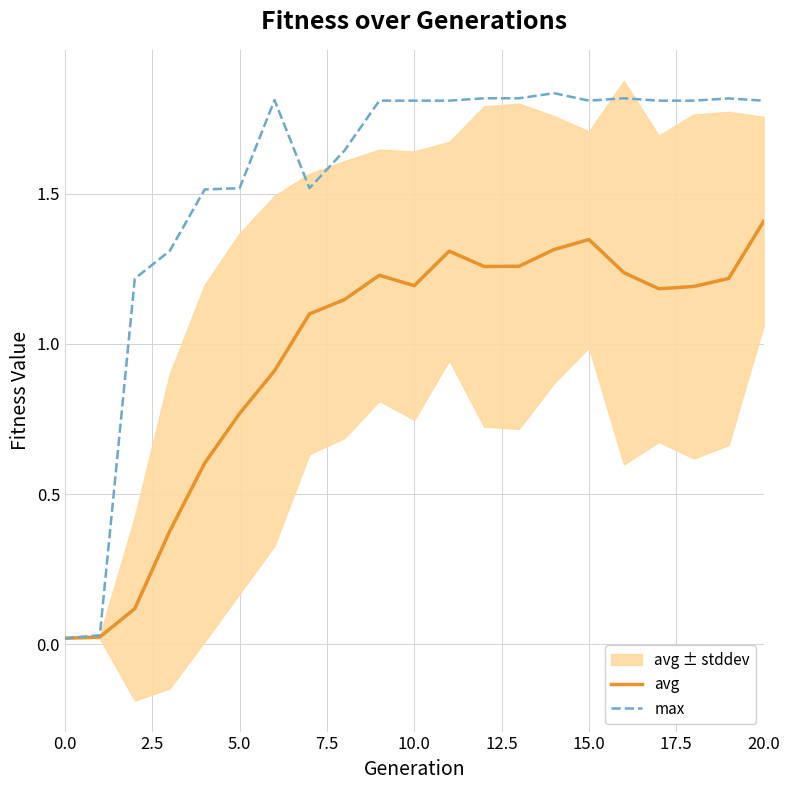

What position from the right is 19?

2